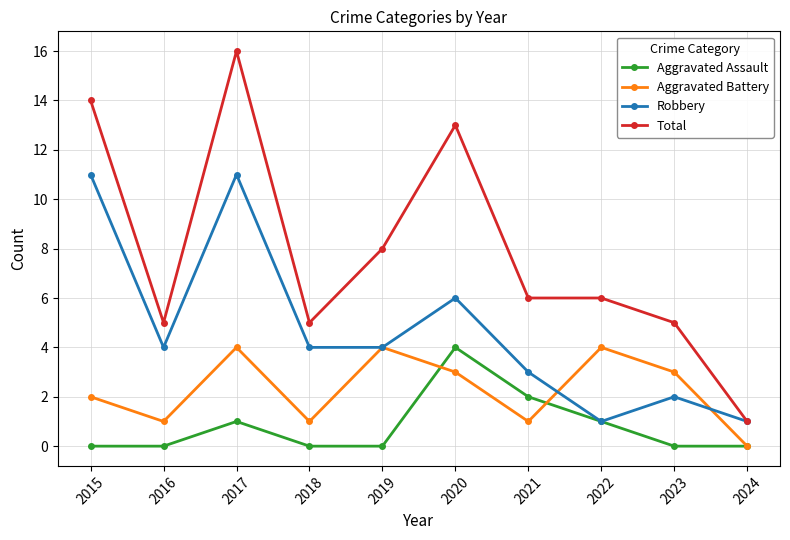

At how many categories does at least one series exceed 12?

3